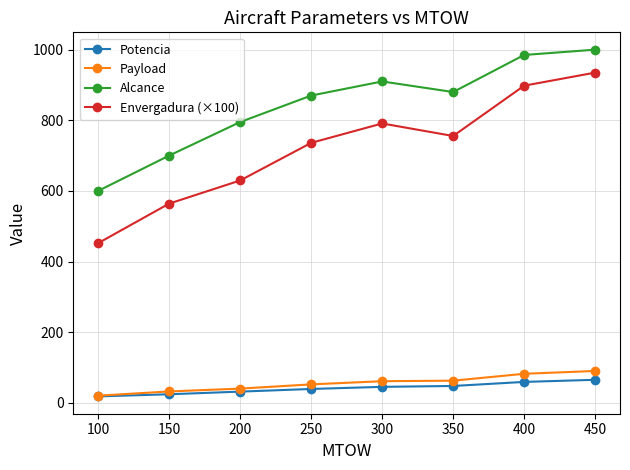

Does the chart display data point markers on the line(s)?

Yes